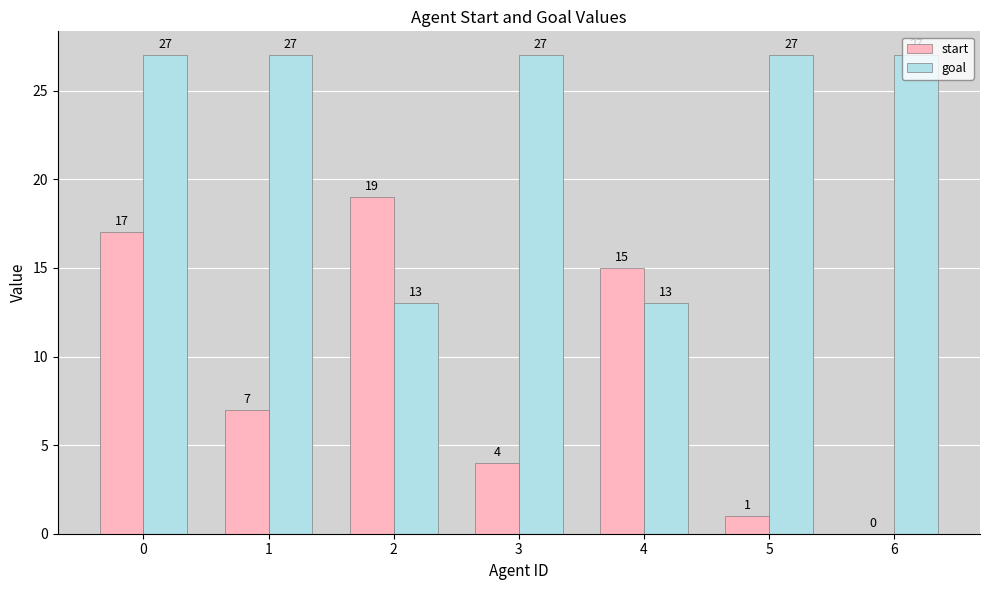

Does the chart contain stacked bars?

No